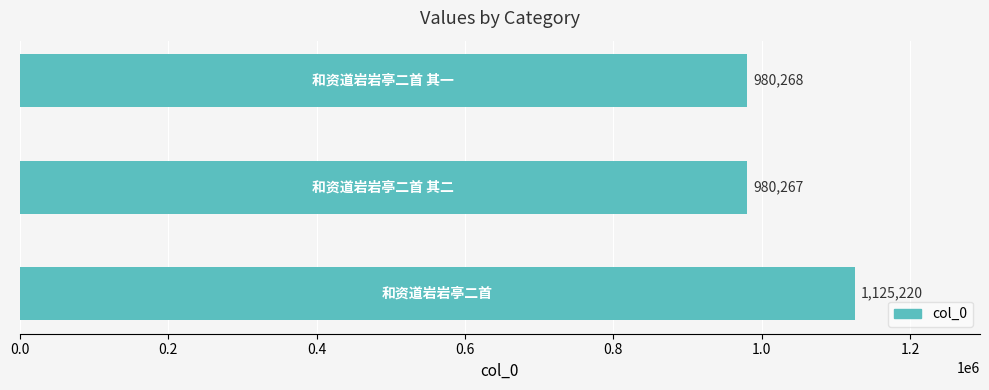

What is the maximum value shown in the chart?

1125220